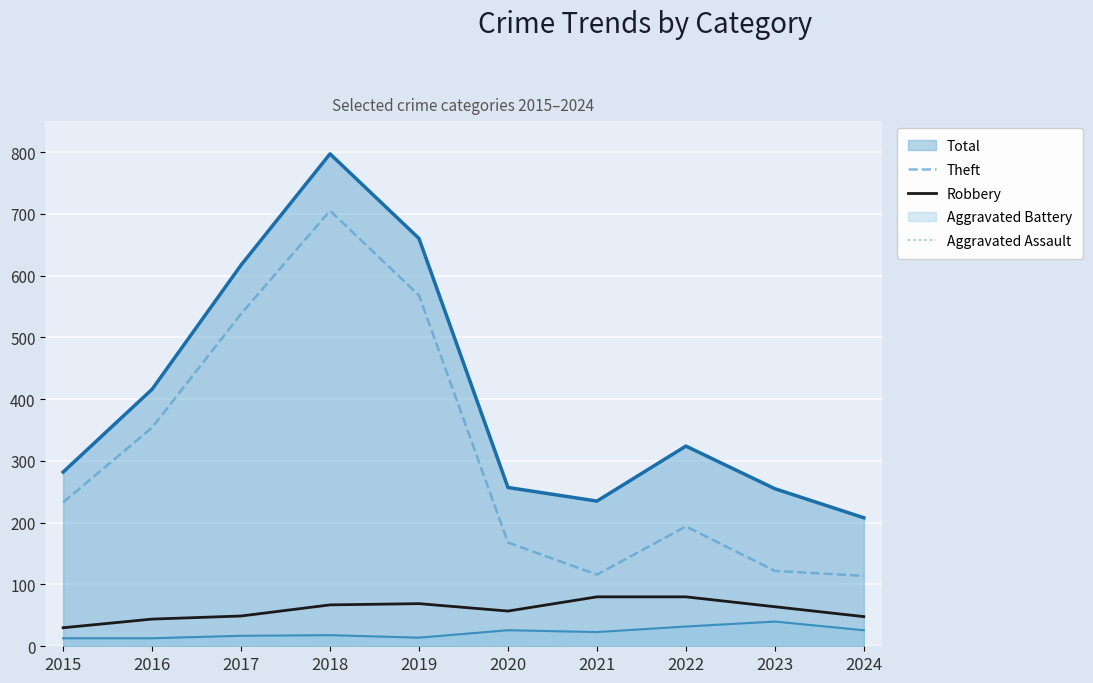

At which label is Aggravated Assault closest to 12?

2017